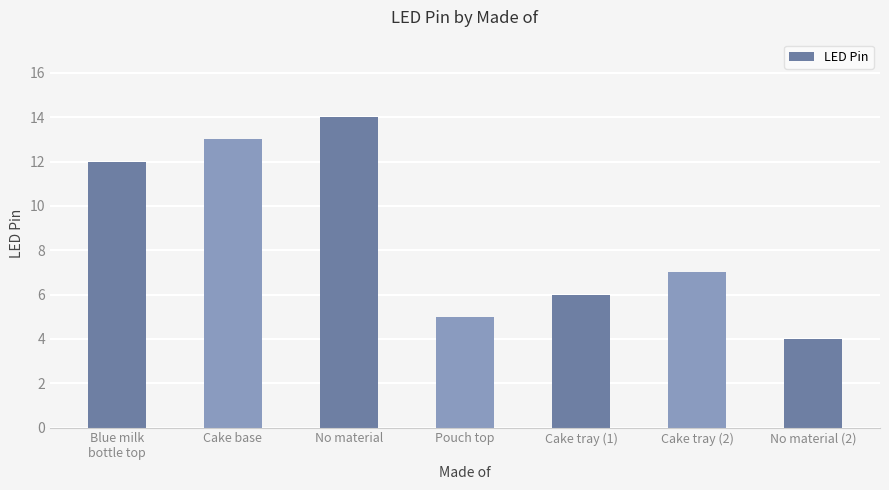

Count the values in the range 5 to 13.

5